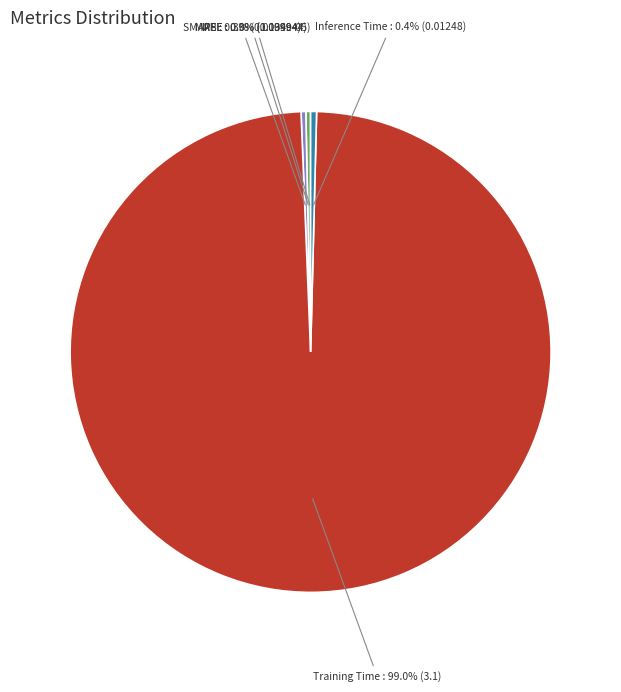

Which has a higher value, Inference Time or Training Time?

Training Time